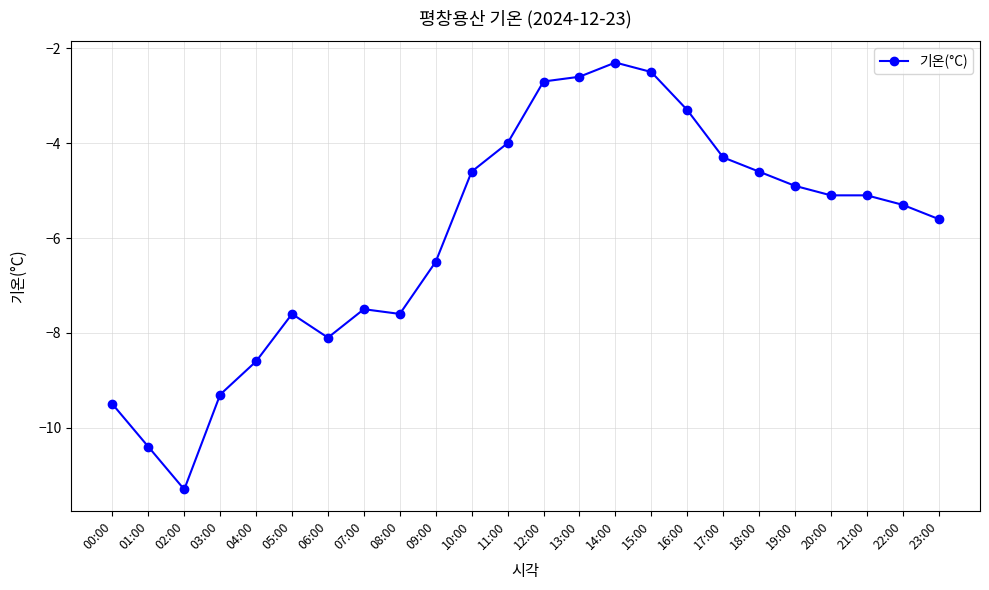

How many values exceed -5?

10